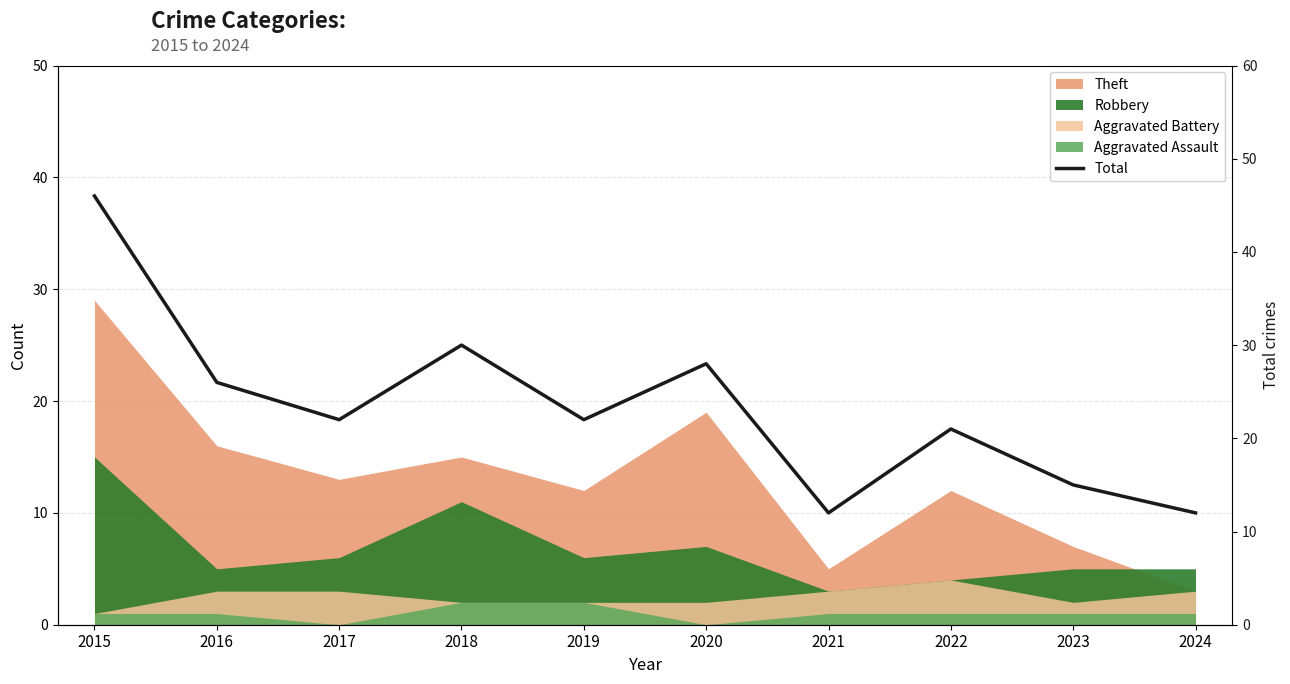

How many interior local peaks (higher than both neighbors) does the data have?

3